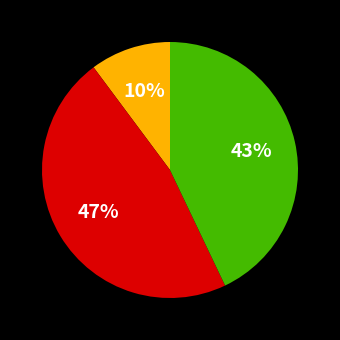

How many segments does this pie chart have?

3